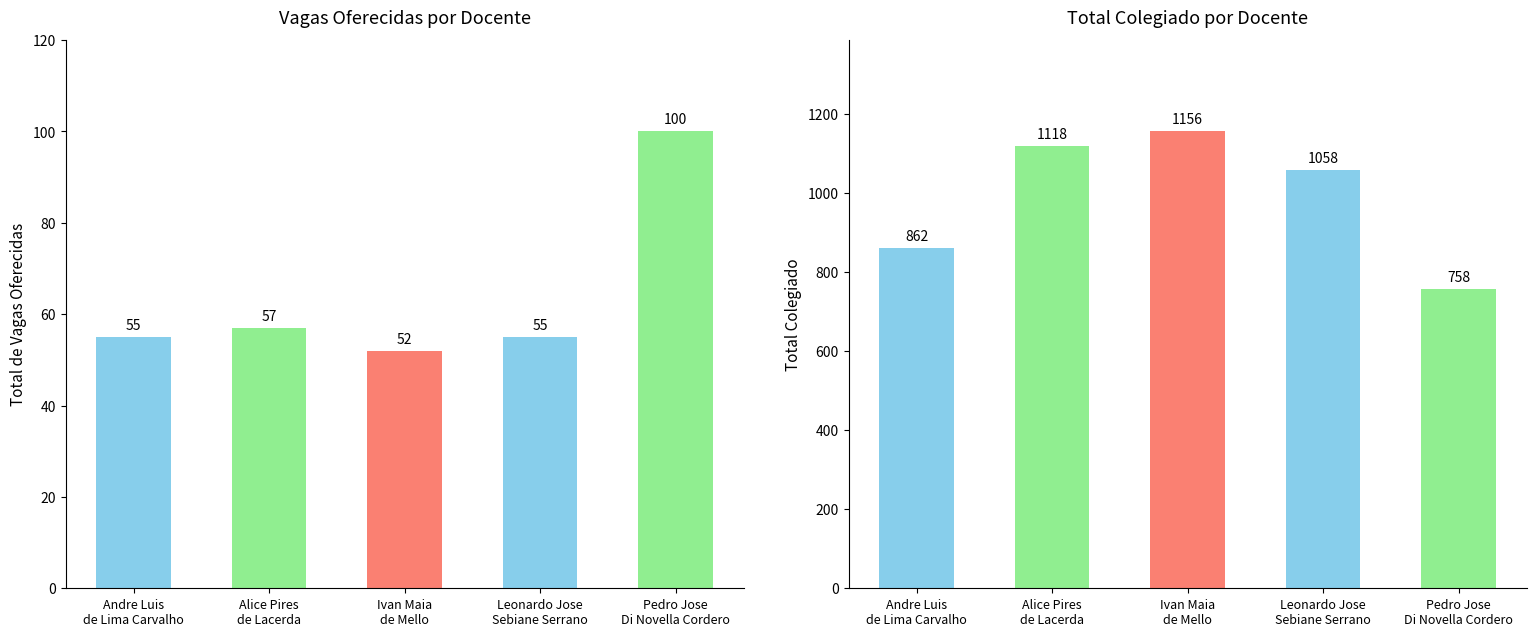

Read the Vagas Oferecidas value at Andre Luis
de Lima Carvalho, to the nearest 10.

60